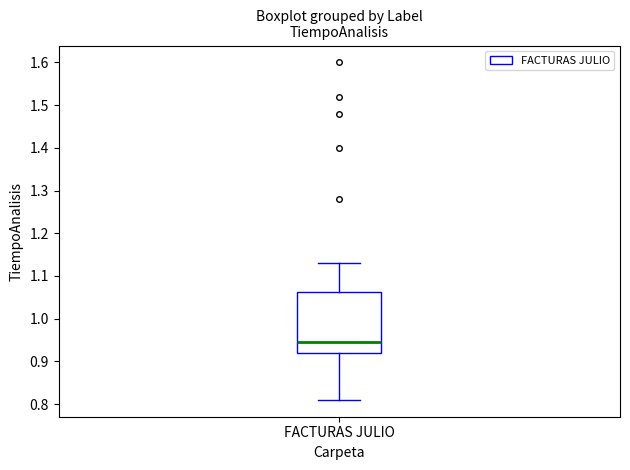

Where is the upper edge of the box for FACTURAS JULIO on the y-axis? The values are not printed on the chart, so give them approximately, as read against the axis.

1.06